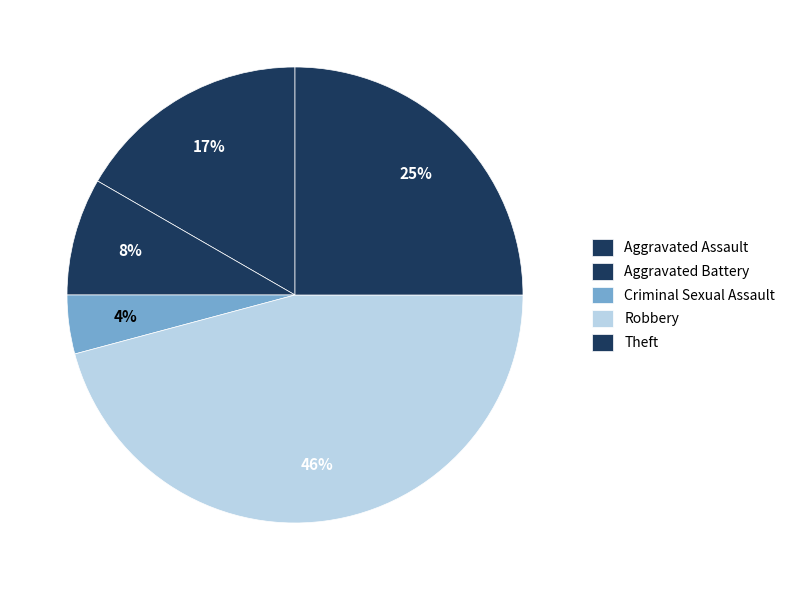

Does Aggravated Battery represent more than half of the total?

No